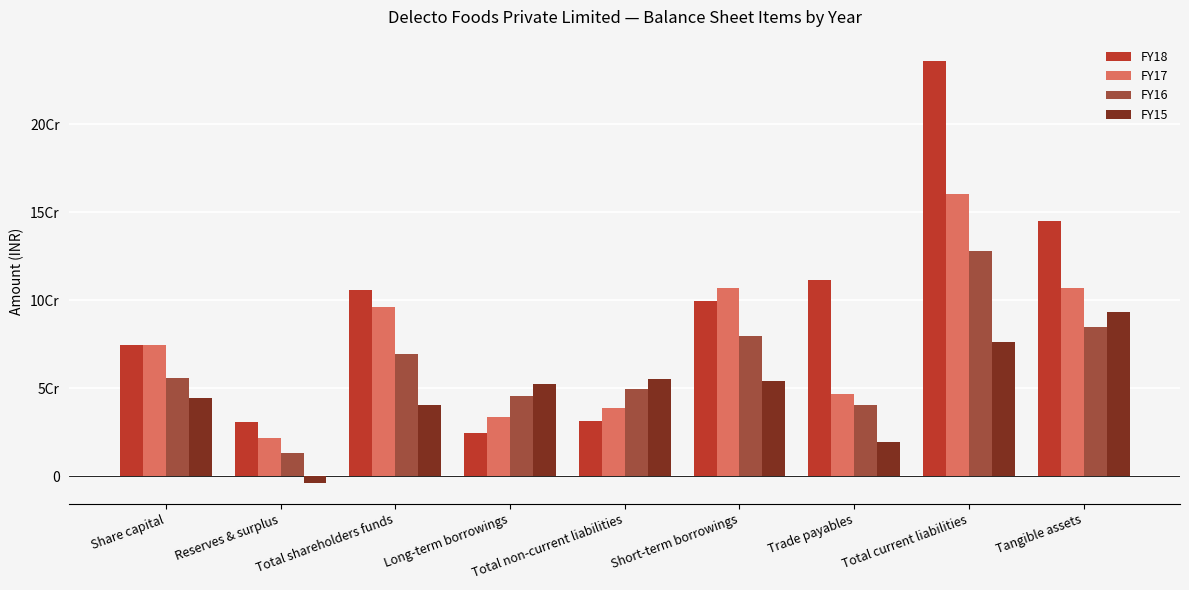

Which series has the widest spread of values?

FY18